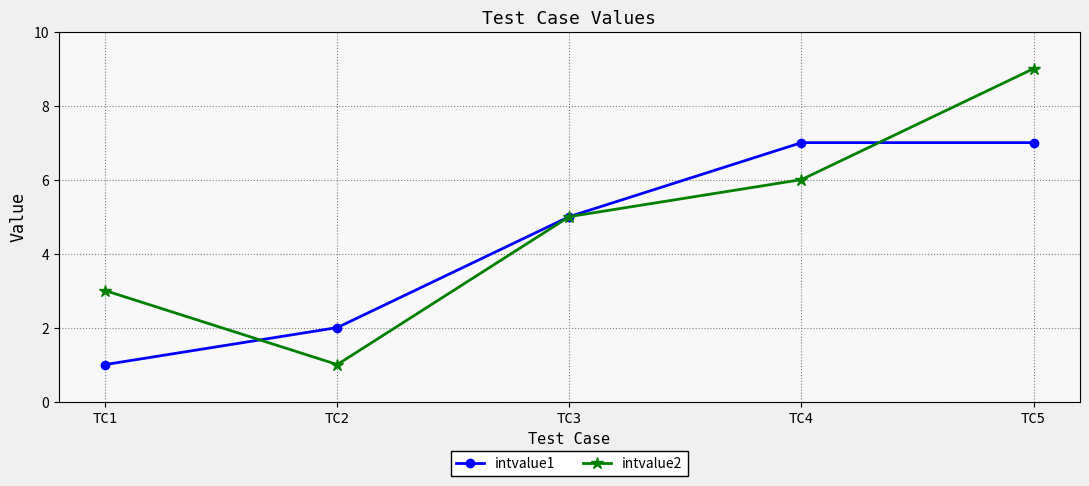

The value of intvalue1 at TC5 is 12. True or false?

False